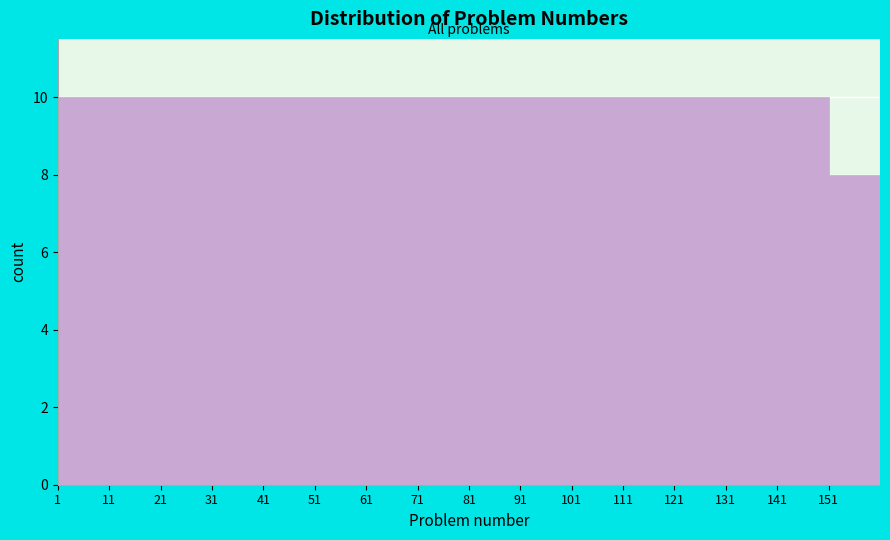

Reading left to right, transcribe this chart: for each bar, give the range it covers on the x-axis and its height. The values are not printed on the chart, so give them approximately, as read against the axis.

1 to 11: 10
11 to 21: 10
21 to 31: 10
31 to 41: 10
41 to 51: 10
51 to 61: 10
61 to 71: 10
71 to 81: 10
81 to 91: 10
91 to 101: 10
101 to 111: 10
111 to 121: 10
121 to 131: 10
131 to 141: 10
141 to 151: 10
151 to 161: 8